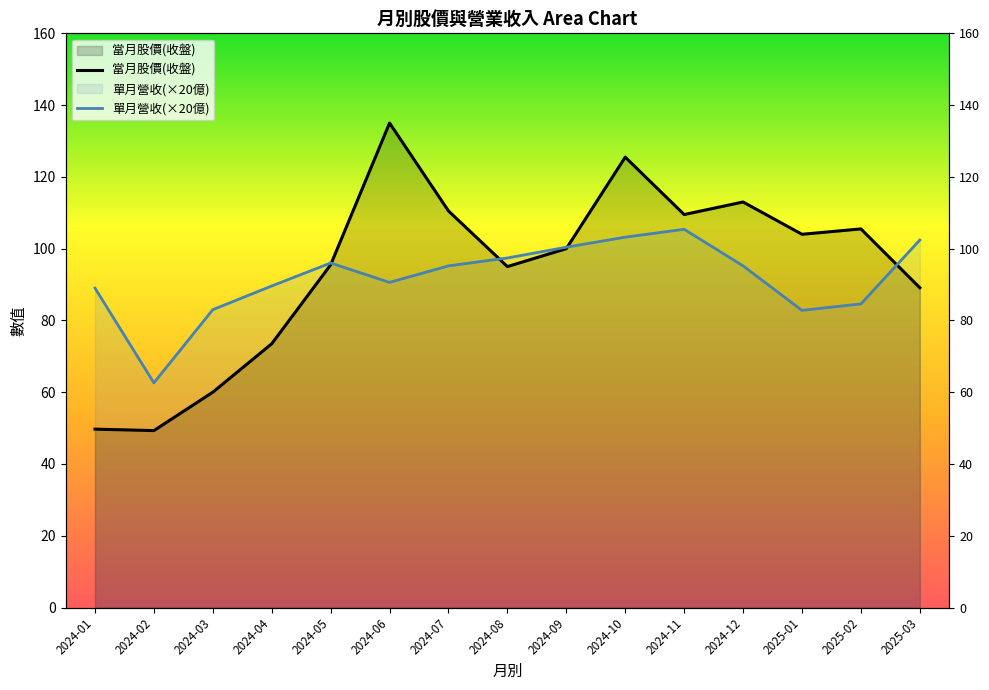

Reading left to right, list all the values displayed in this chart.

當月股價(收盤): 49.7	49.3	60.0	73.5	95.5	135.0	110.5	95.0	100.0	125.5	109.5	113.0	104.0	105.5	89.1
單月營收(×20億): 89.0	62.6	83.0	89.6	96.0	90.6	95.2	97.4	100.4	103.2	105.4	95.2	82.8	84.6	102.4